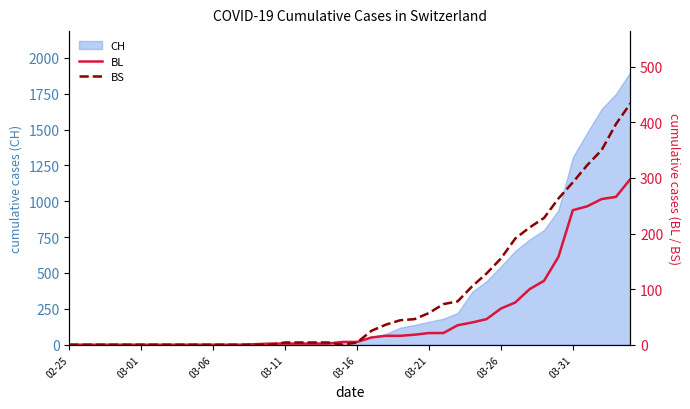

What is the highest value of the CH series?

1901